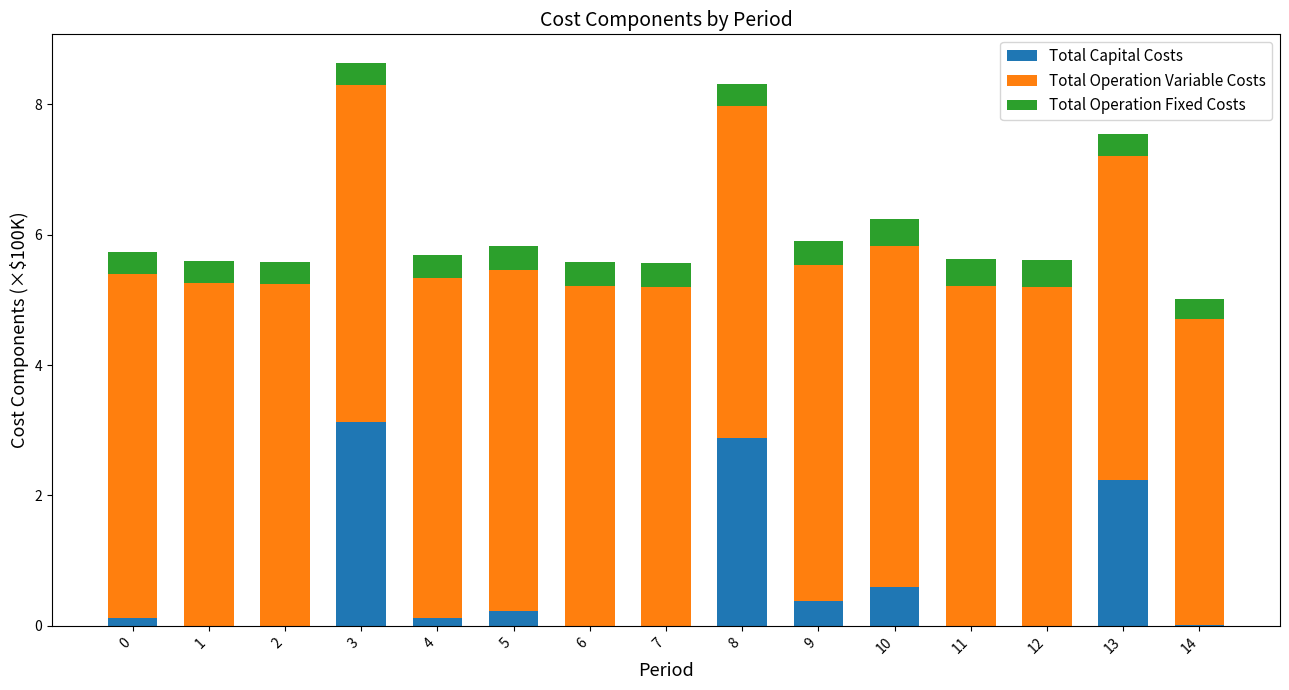

What is the highest value of the Total Capital Costs series?

3.1